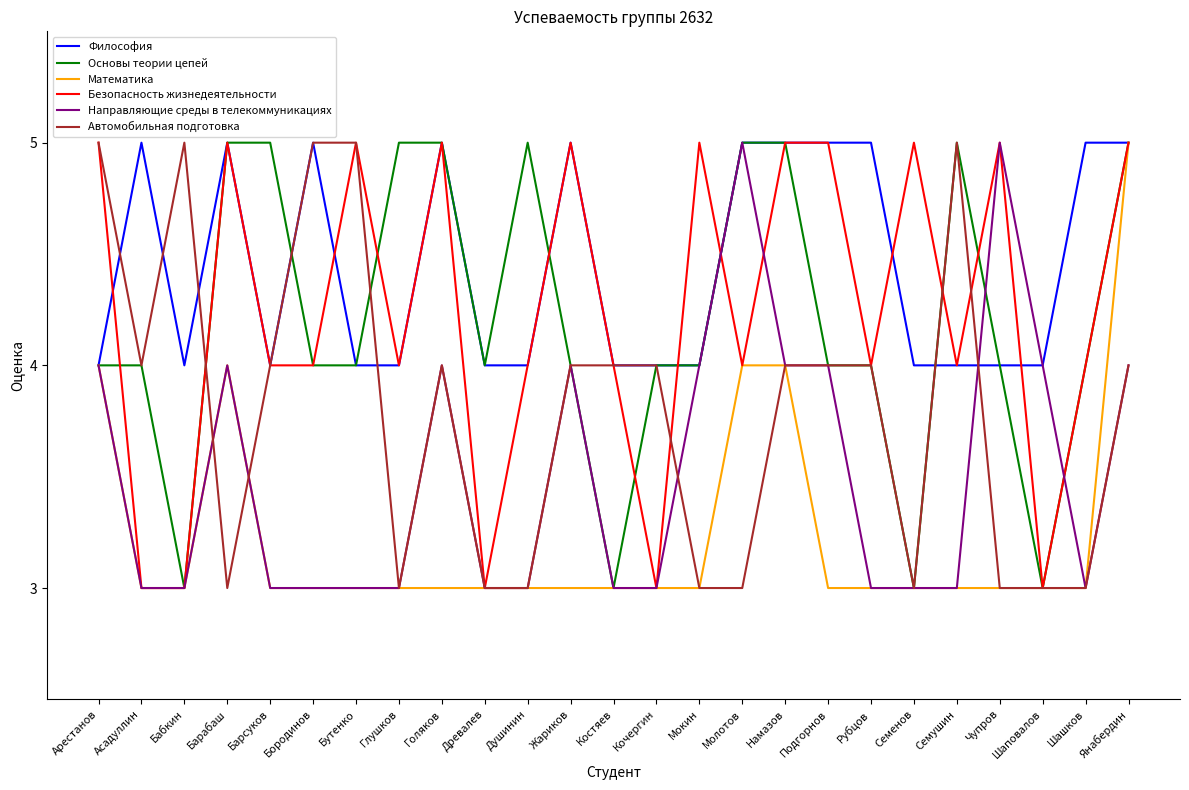

Is it true that Безопасность жизнедеятельности equals 4 at Молотов?

True